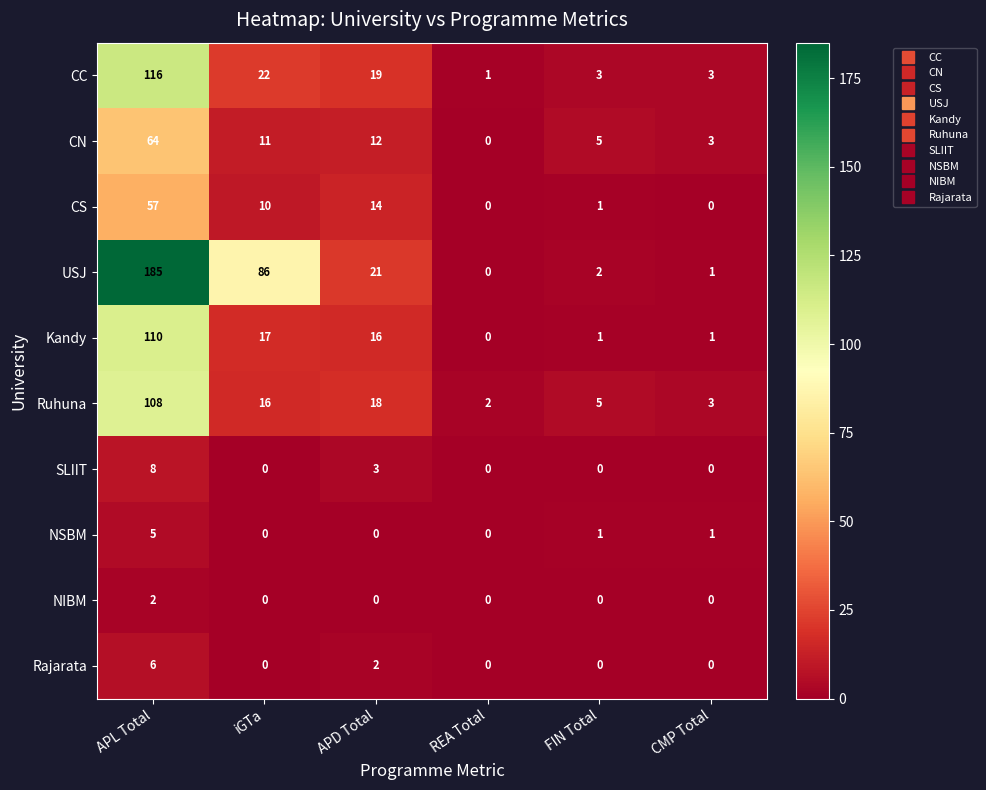

The Rajarata series shows 3 at APD Total. True or false?

False